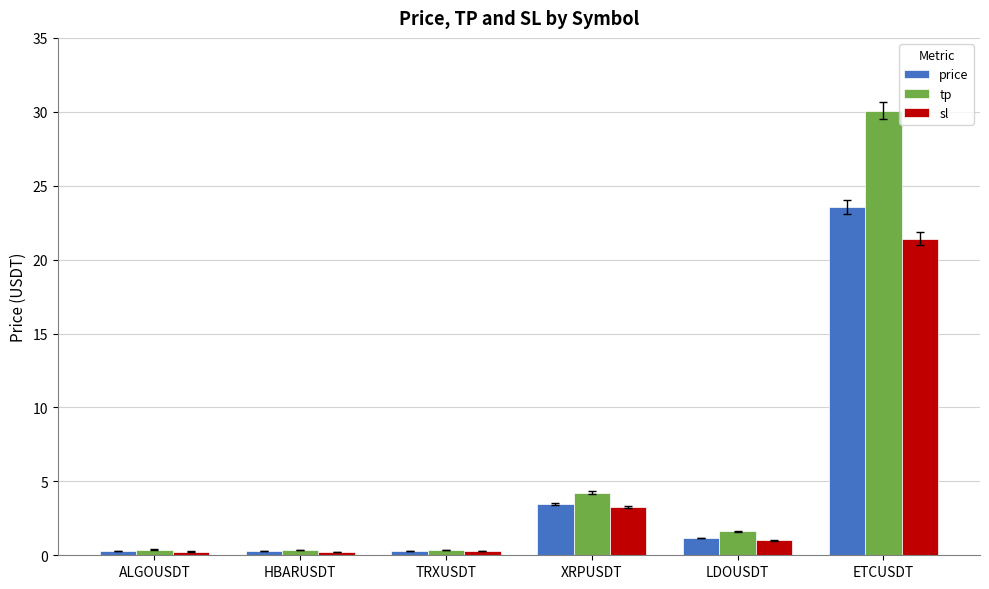

List the series in order of their peak value, highest first.

tp, price, sl